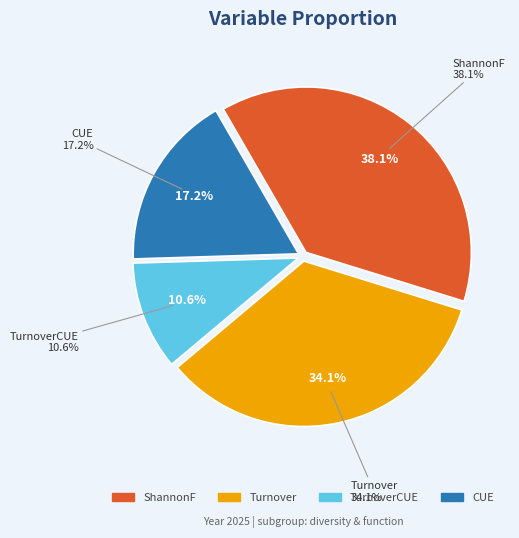

To the nearest percent, what is the combined percentage of CUE and ShannonF?

55%